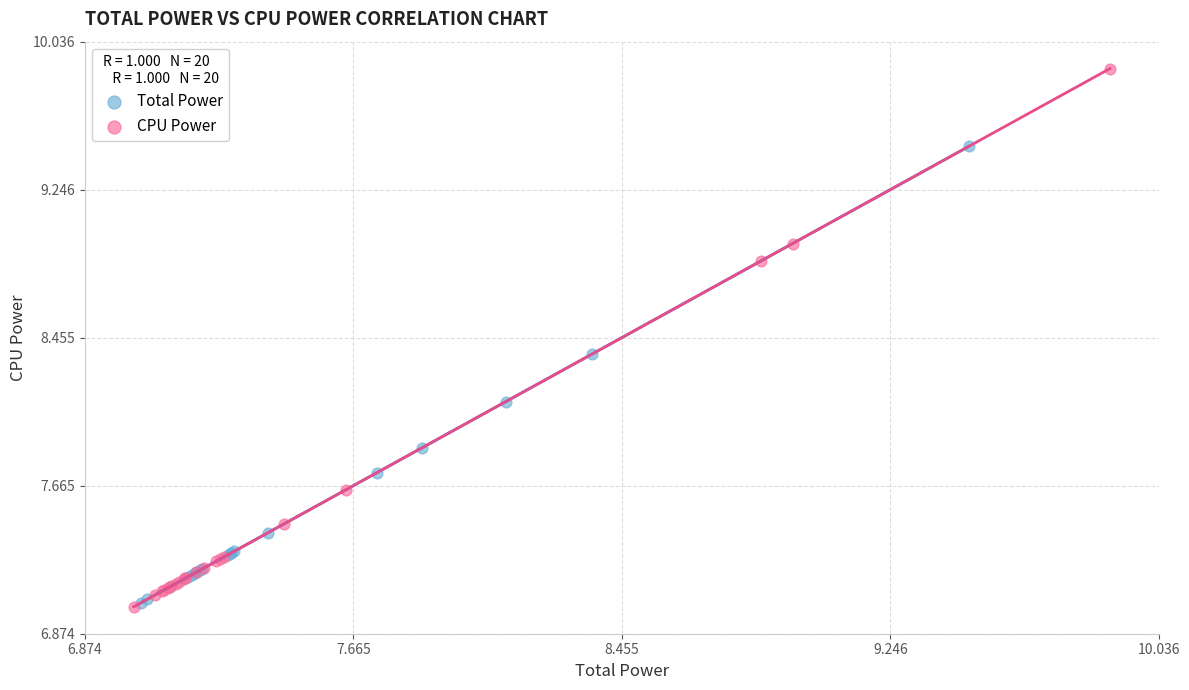

Which series reaches the maximum Y coordinate?

CPU Power